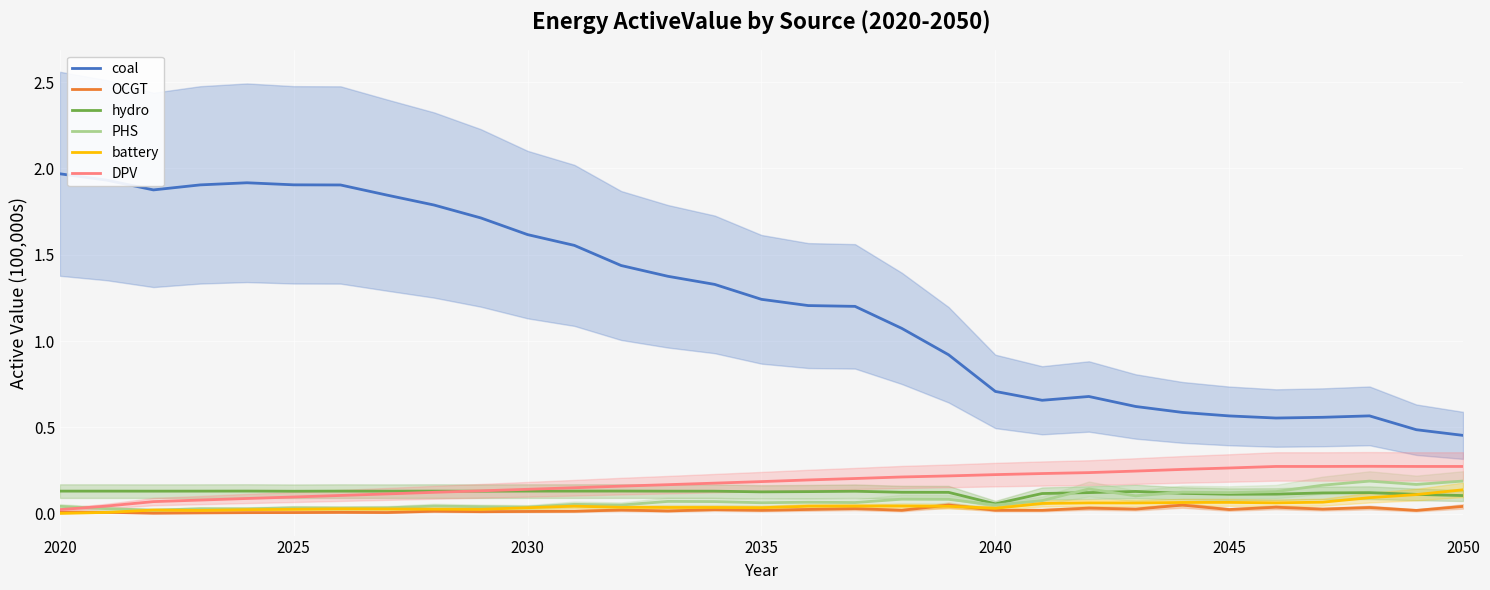

Which series has the largest range (max minus min)?

coal